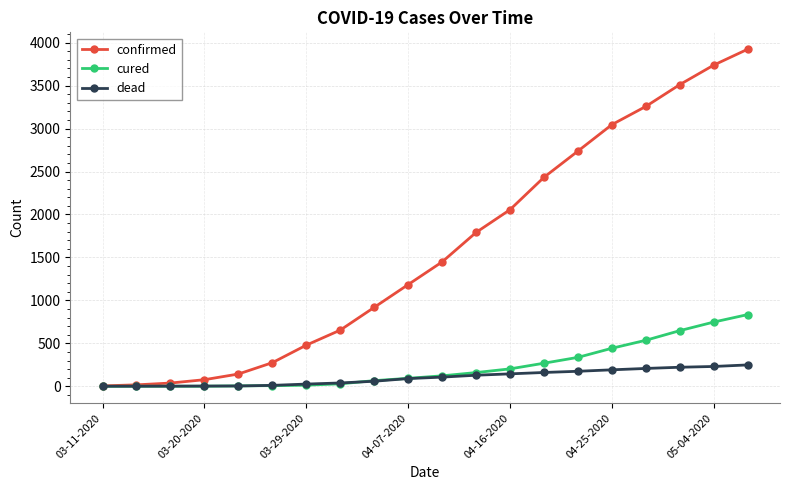

At how many categories does at least one series exceed 2805?

5